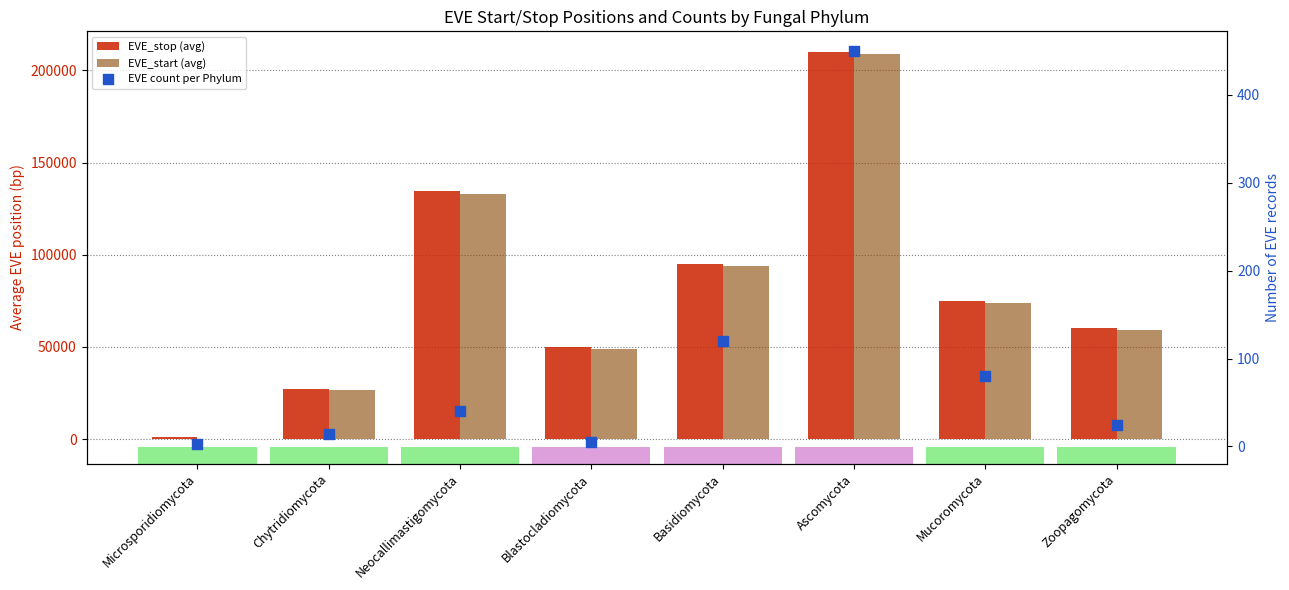

Which series has the largest Y range (max minus min)?

EVE_start (avg)